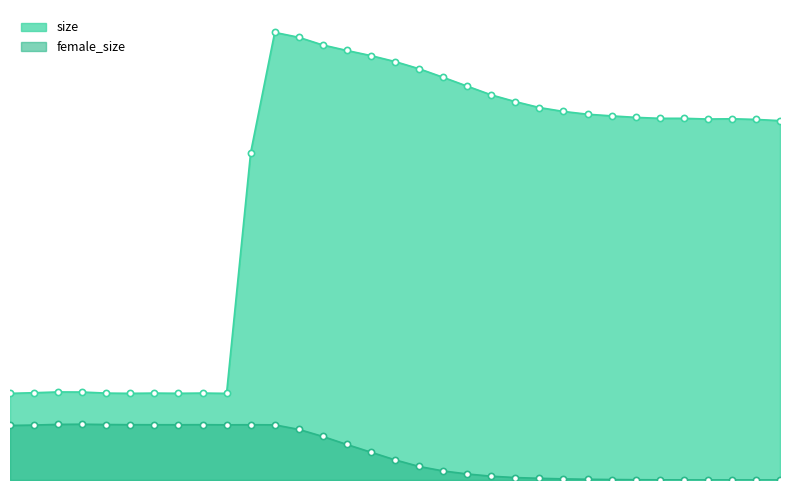

What are all the series names shown in the legend?

size, female_size